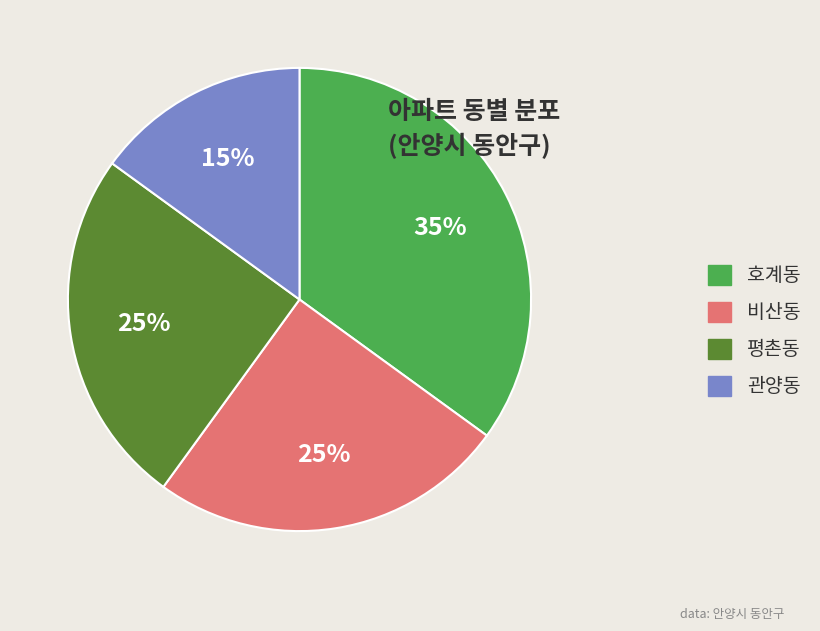

Is the sum of 관양동 and 평촌동 greater than half?

No